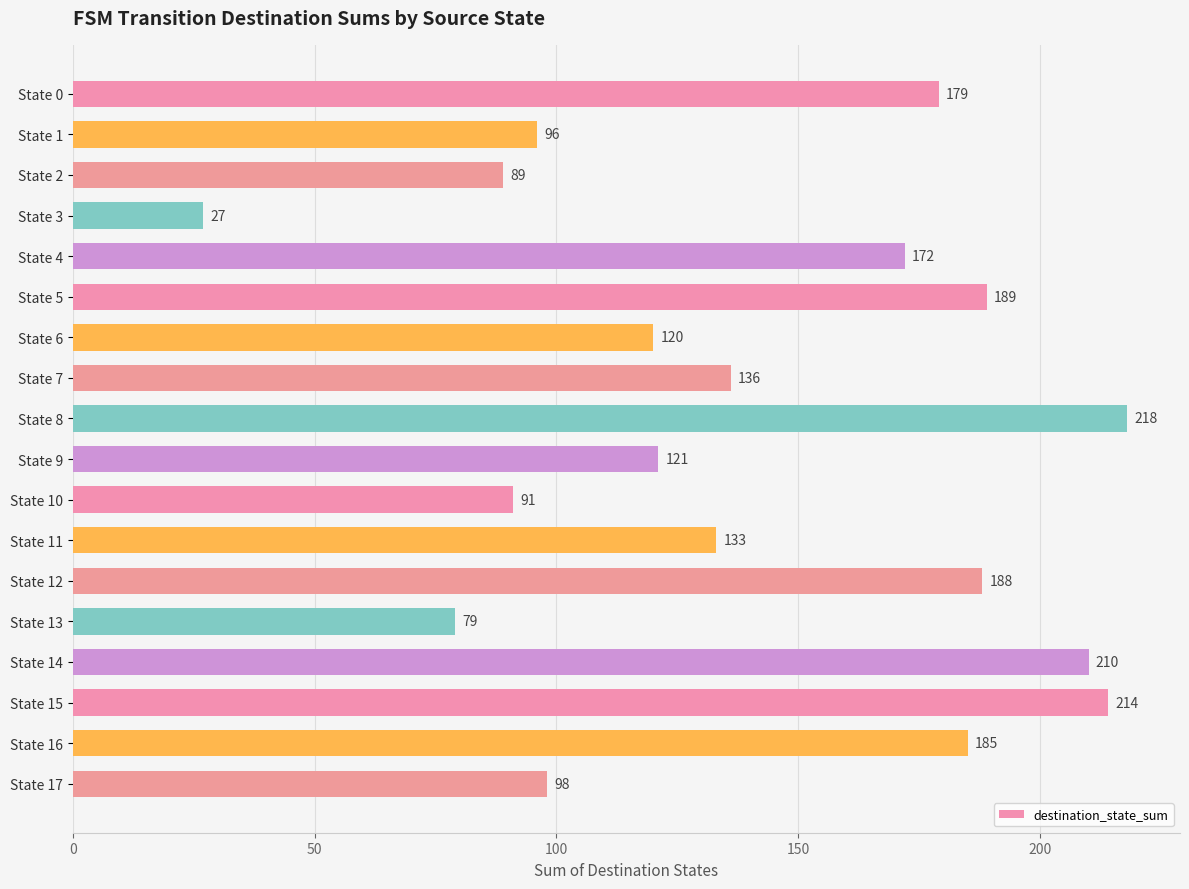

The chart shows a value of 133 at State 11. True or false?

True